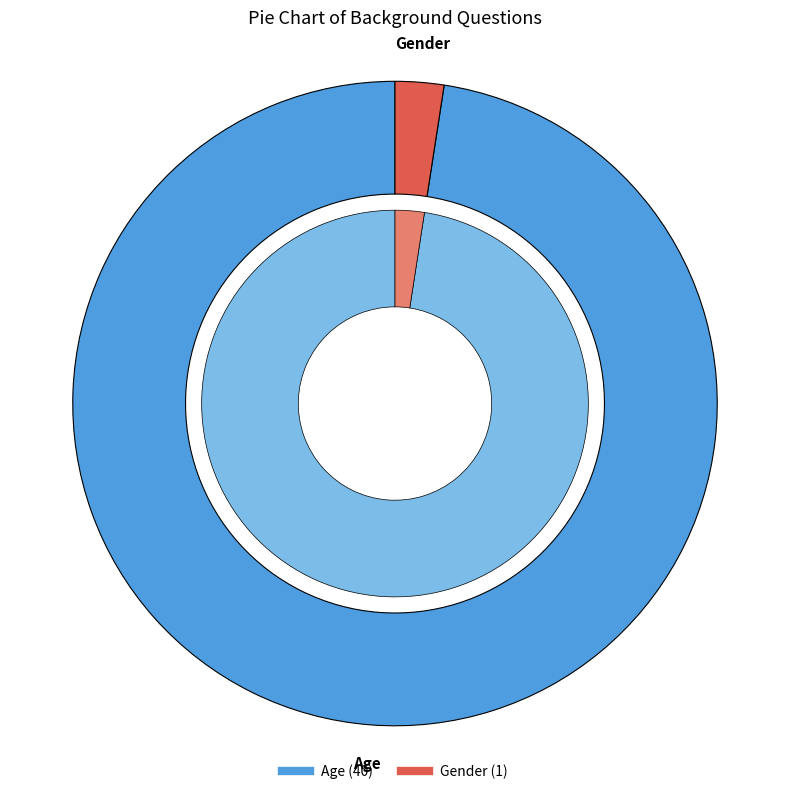

Combined, what portion of the pie is Gender and Age?

100.0%